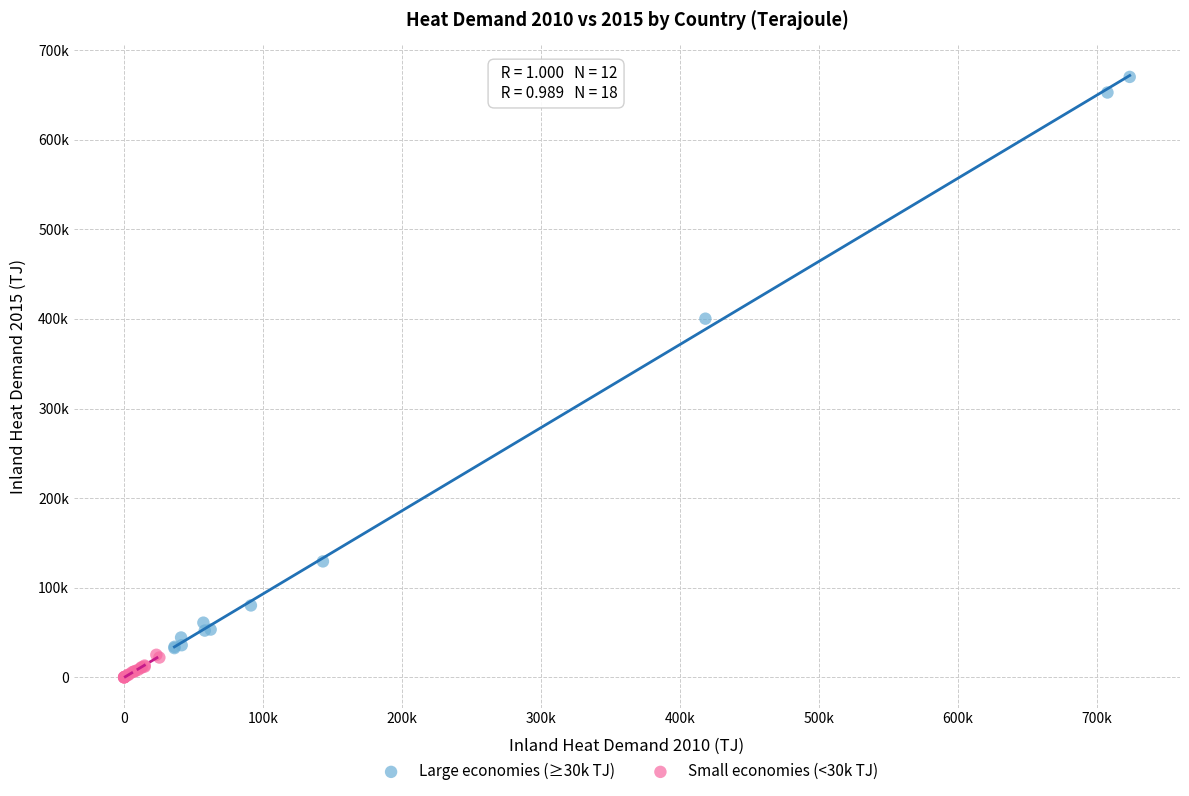

What are all the series names shown in the legend?

Large economies (≥30k TJ), Small economies (<30k TJ)